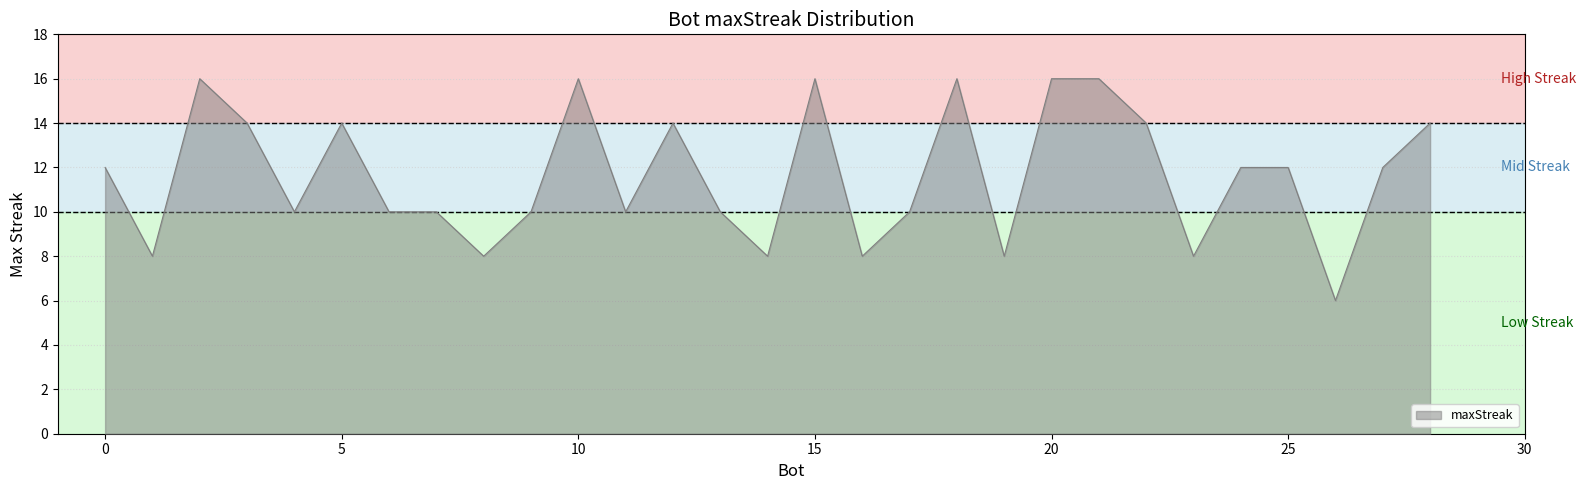

What is the smallest value displayed?

6